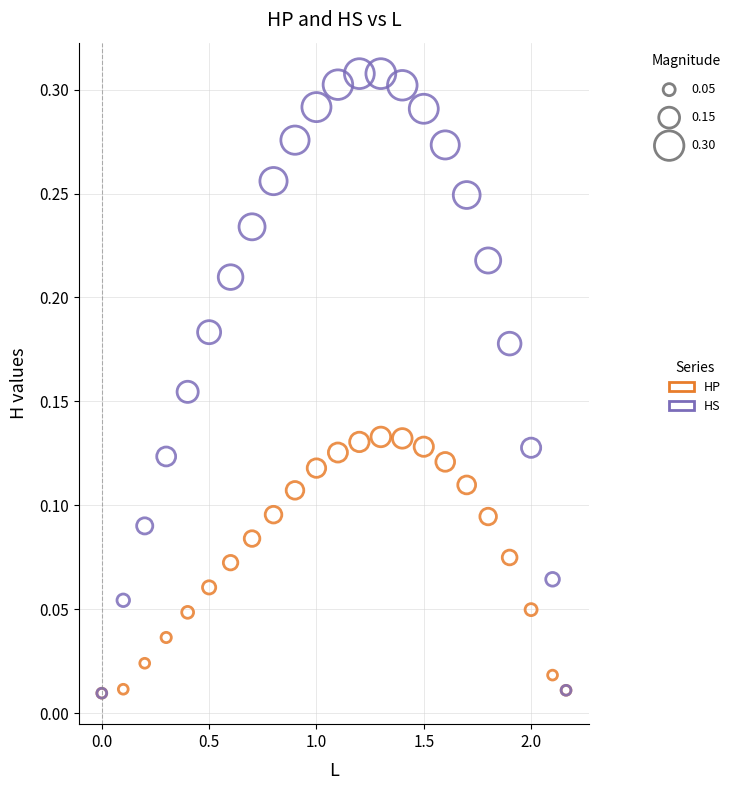

What are all the series names shown in the legend?

HP, HS